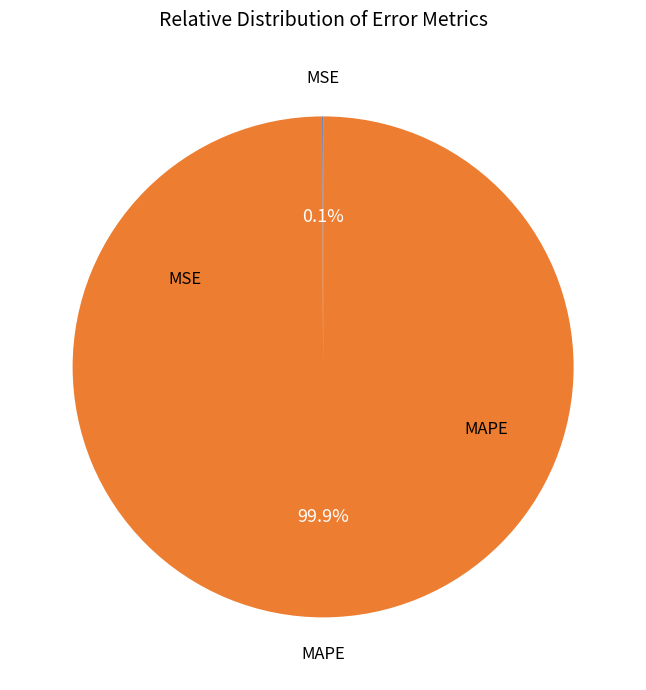

To the nearest percent, what is the average slice percentage?

50%